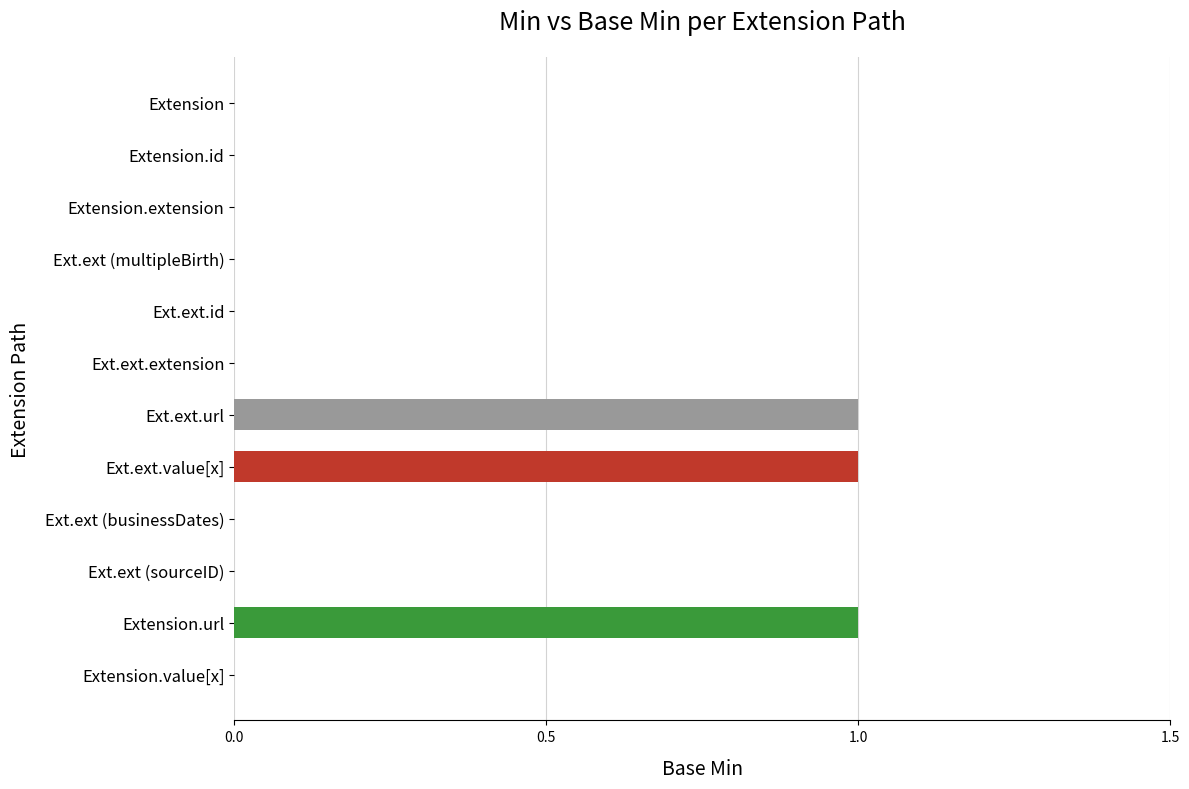

The value at Extension.value[x] is 0. True or false?

True